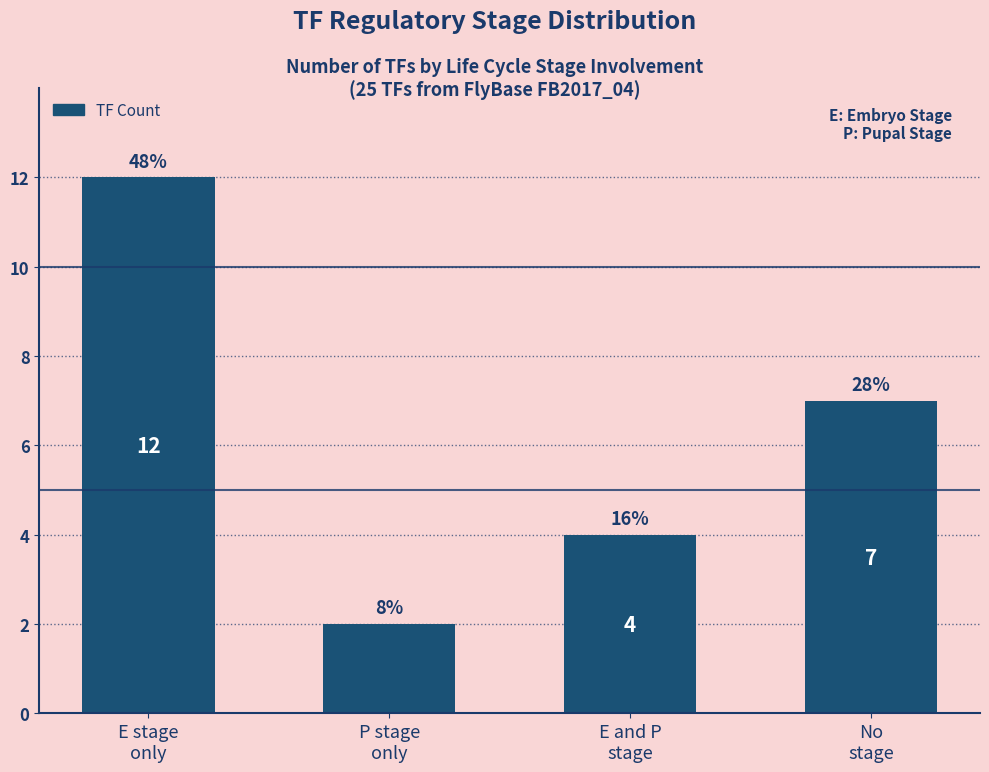

Reading right to left, extract all data points from this chart.

7	4	2	12